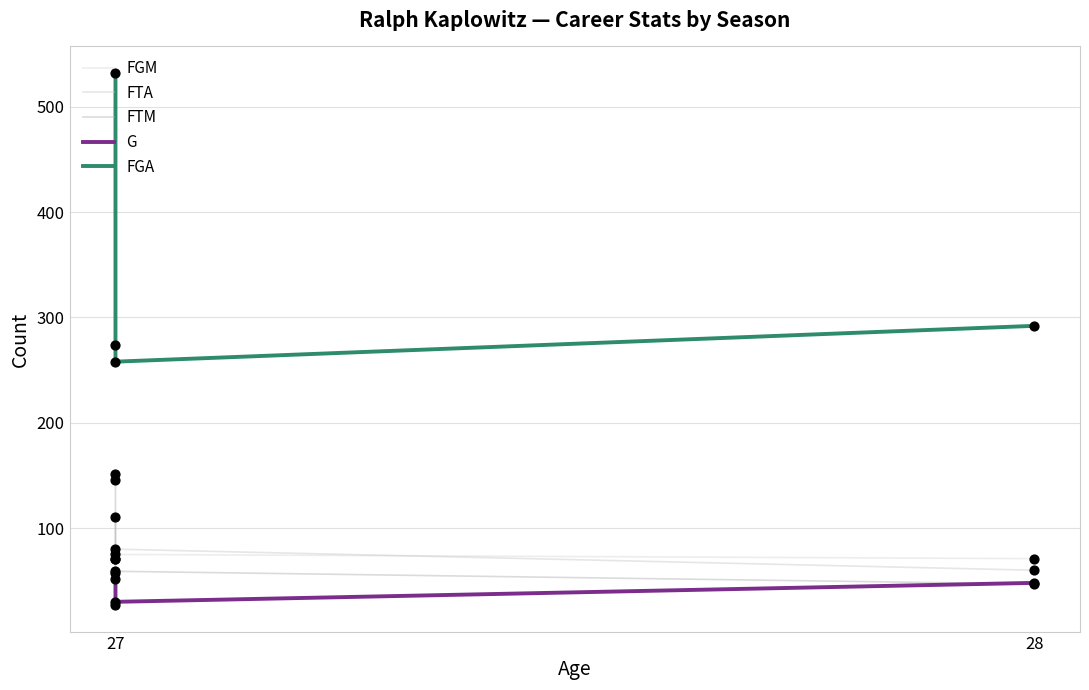

What is the total value across all series at 27?

997